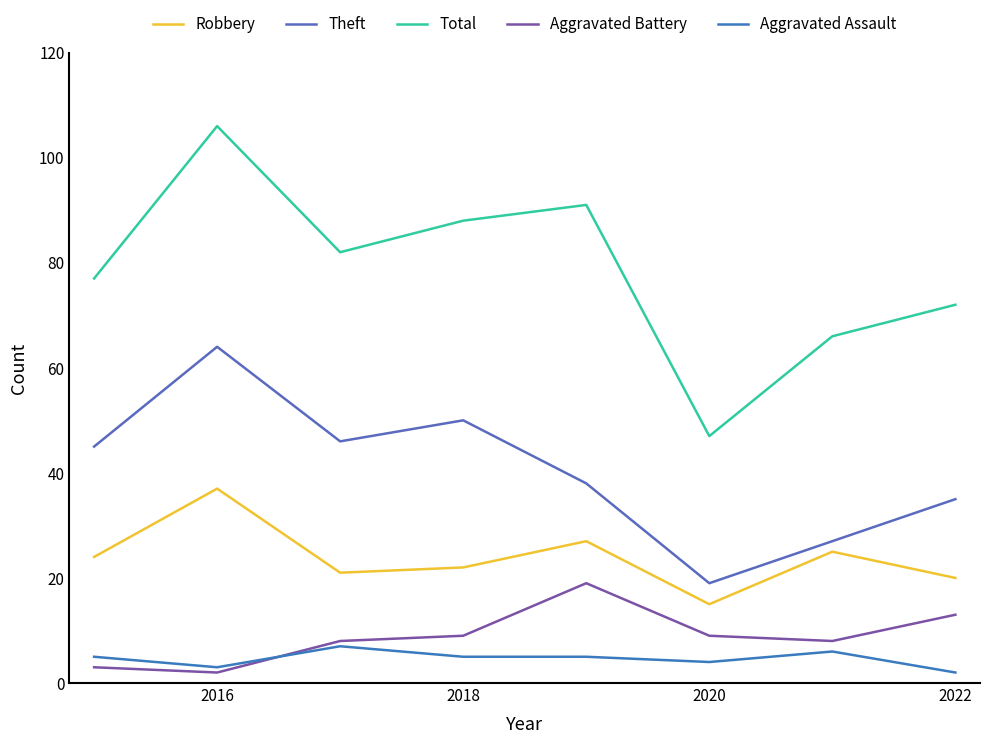

What is the lowest value of the Aggravated Battery series?

2